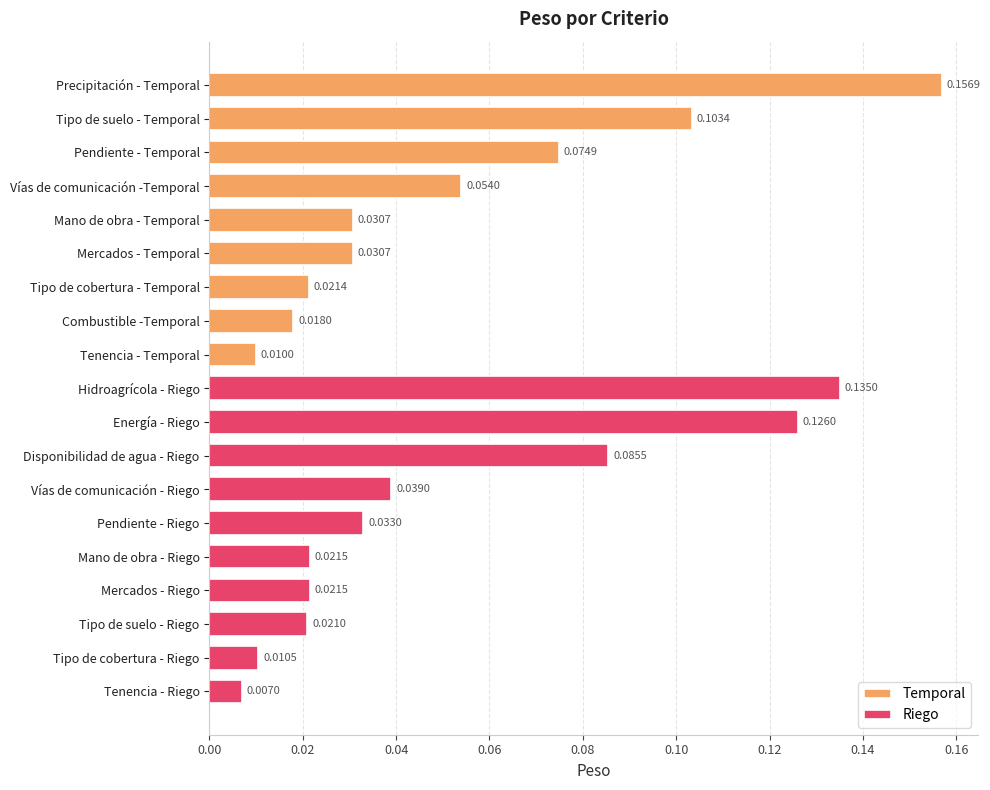

True or false: the data shows 0.1 at Disponibilidad de agua - Riego.

True